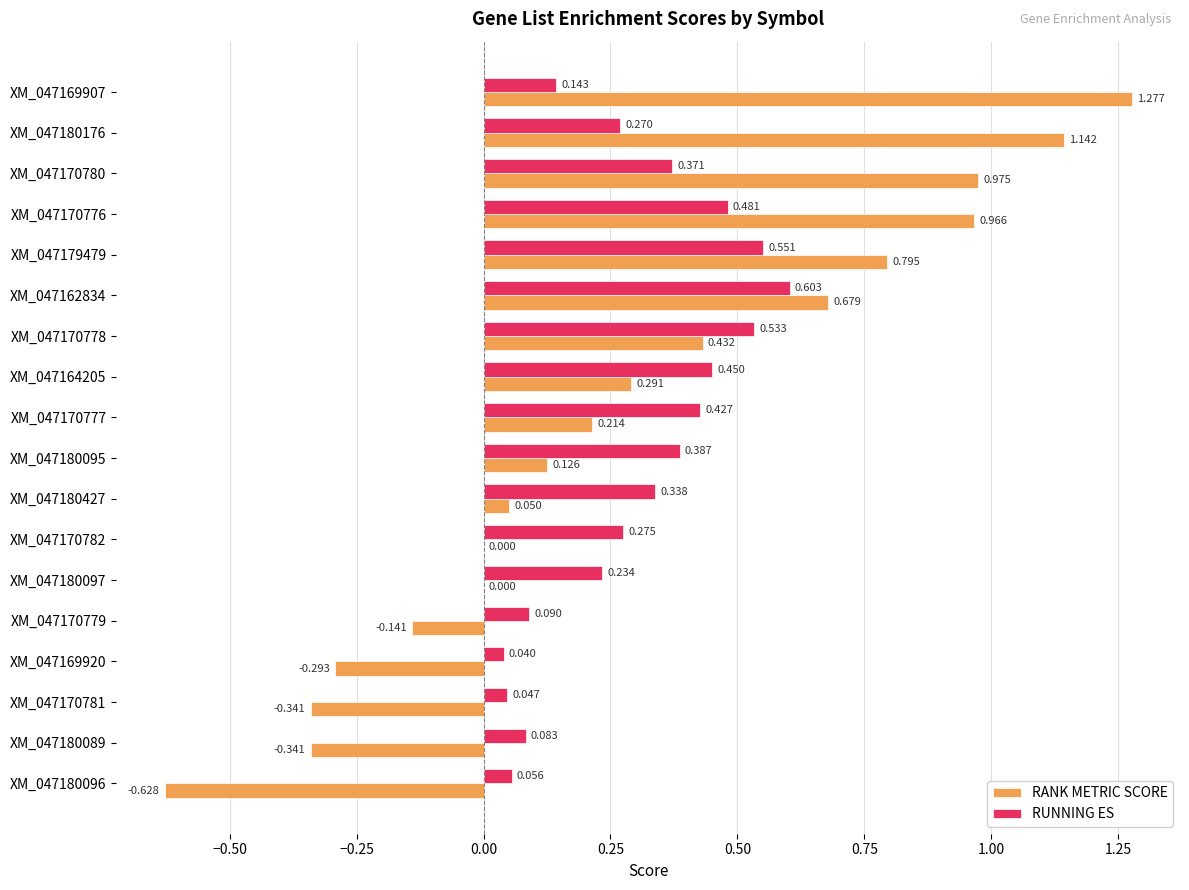

Which series changed the most between XM_047162834 and XM_047164205?

RANK METRIC SCORE